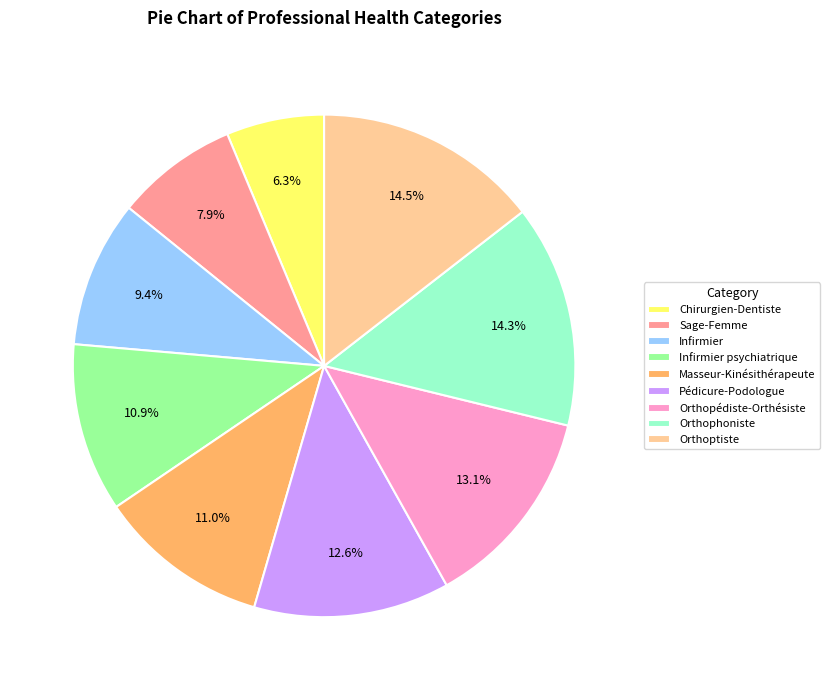

Which category has the smallest portion of the pie?

Chirurgien-Dentiste